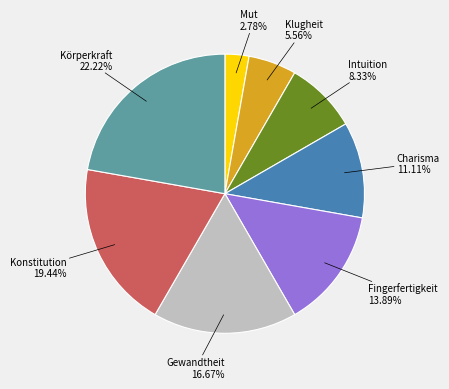

Is it true that Mut is 9% of the pie?

False